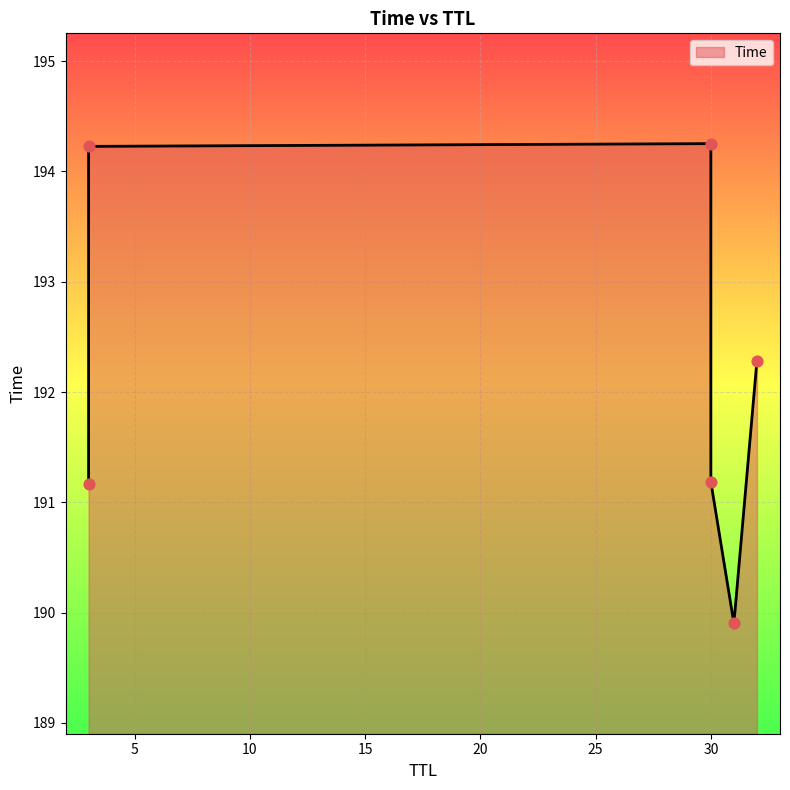

What is the change in value from 31 to 3?

+1.3